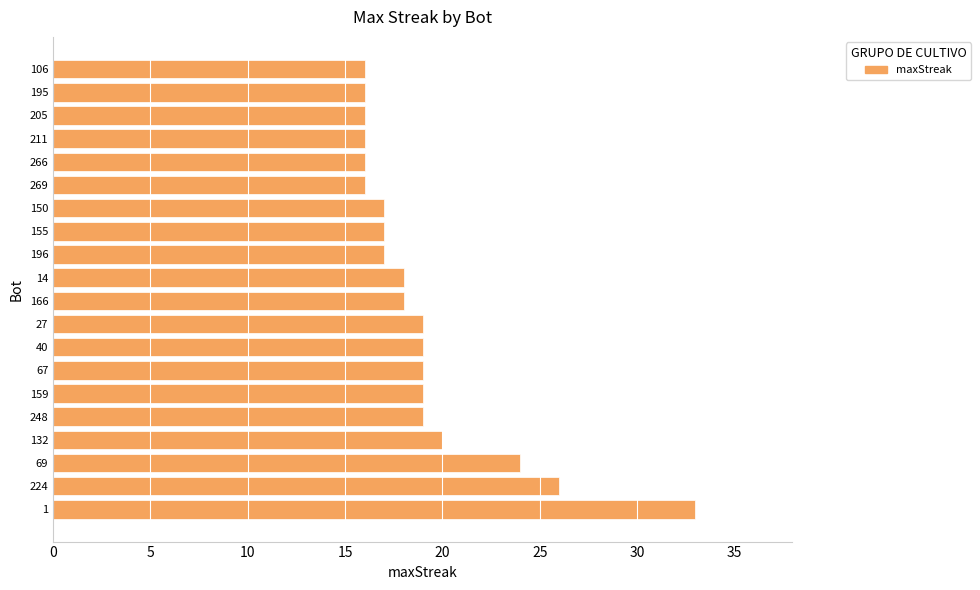

What is the average value?

19